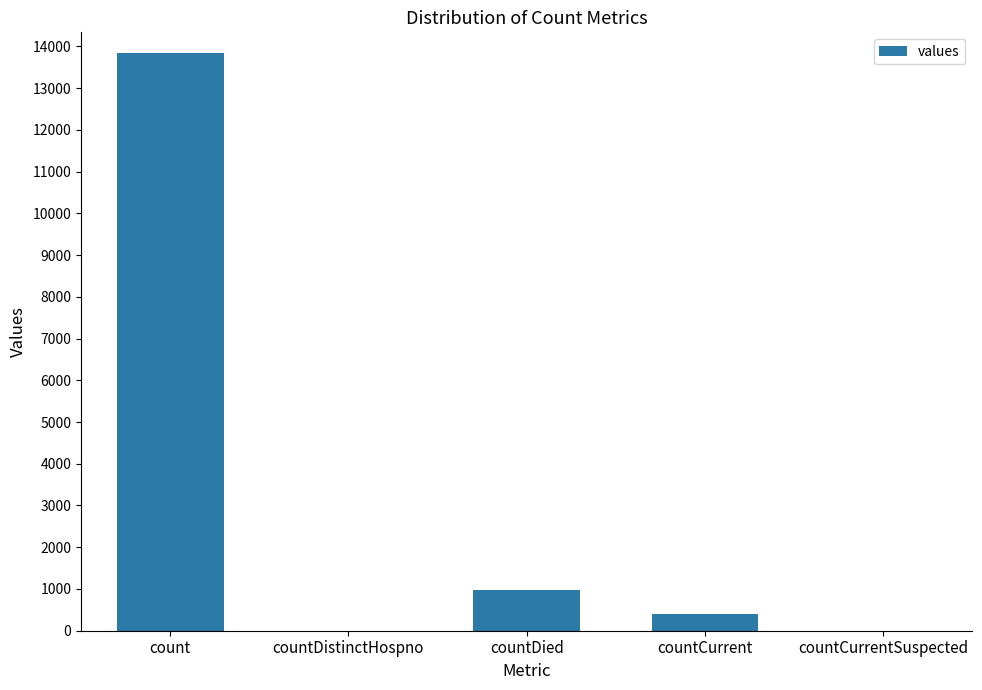

Count the number of data series in this chart.

1